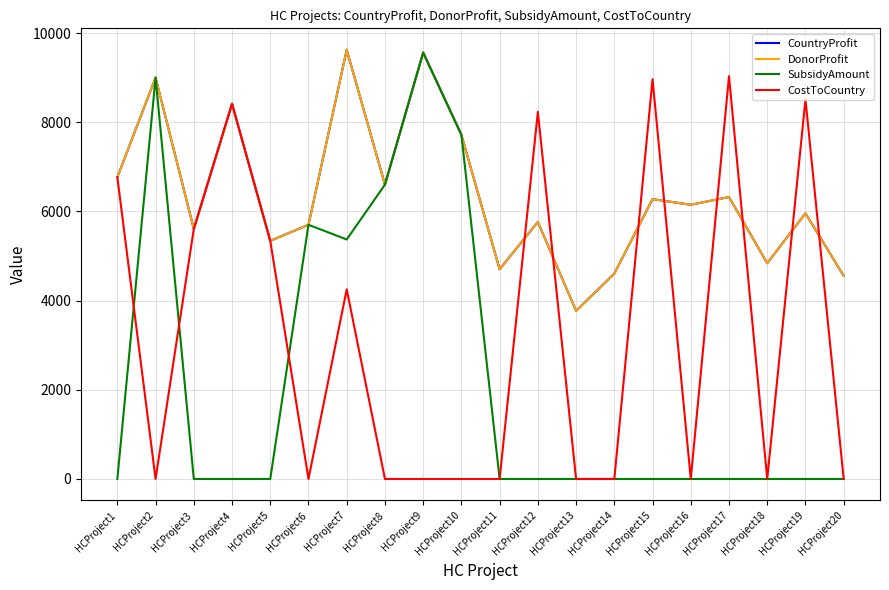

What is the difference between the highest and lowest values at HCProject17?

9035